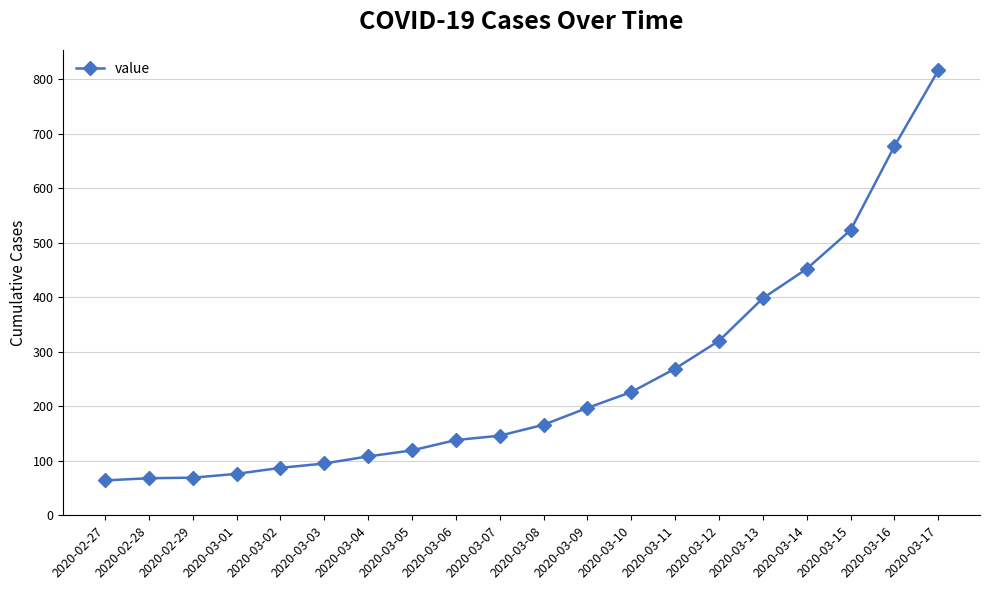

Is it true that the value at 2020-03-14 is 452?

True